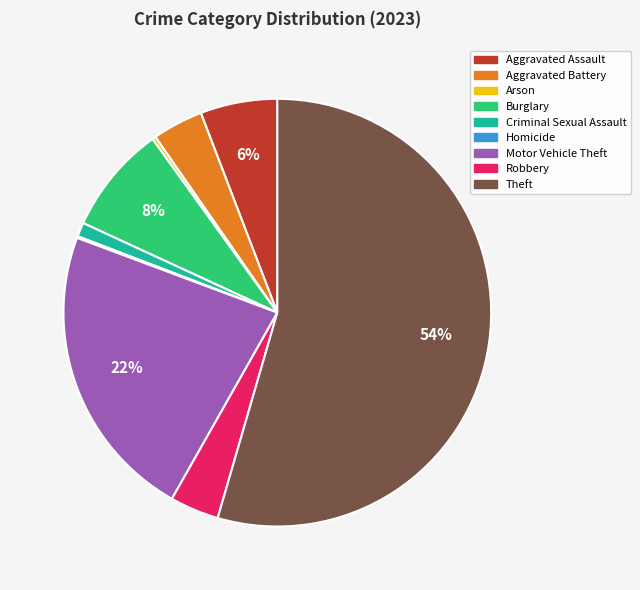

What is the ratio of the value at Aggravated Battery to the value at Aggravated Assault?

0.7